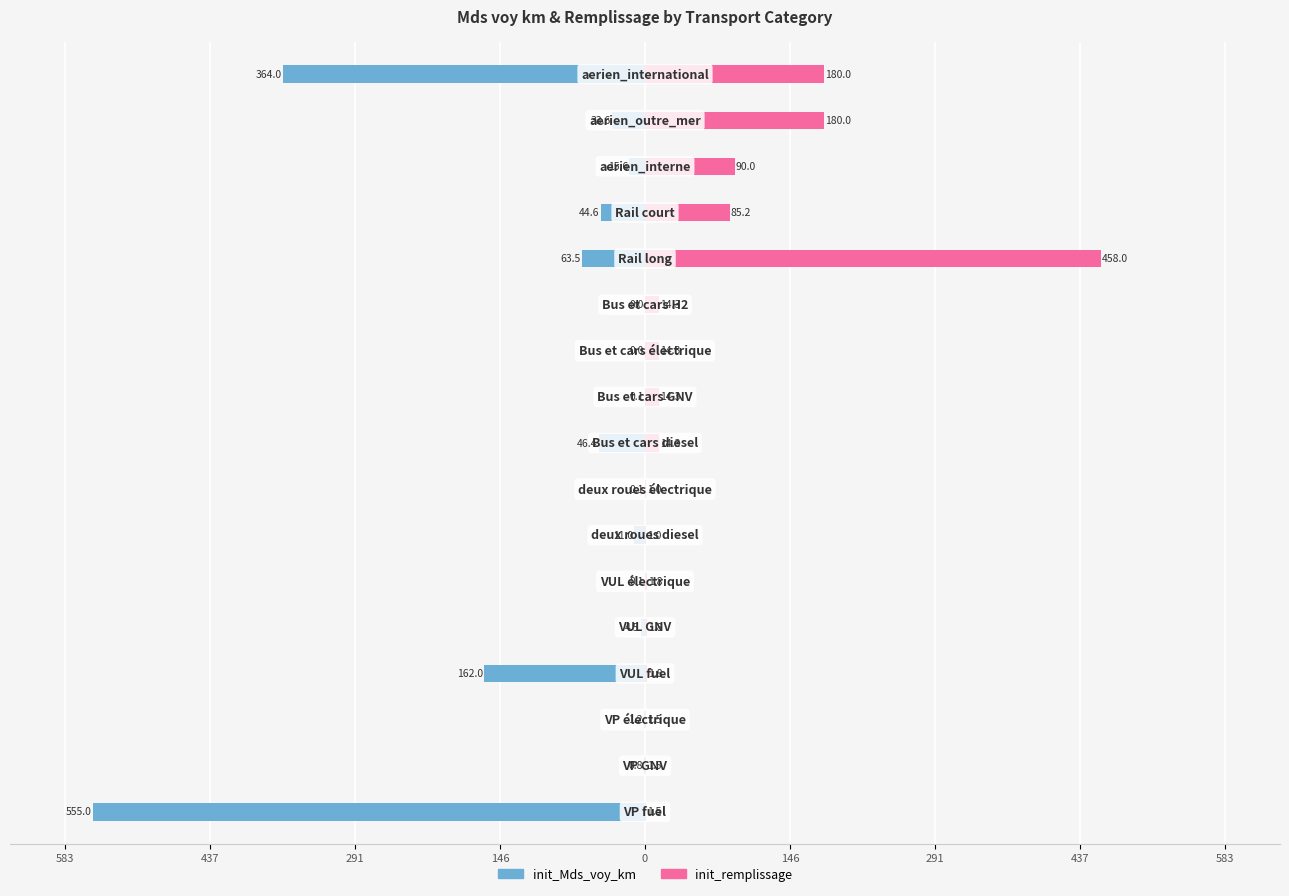

What are all the series names shown in the legend?

init_Mds_voy_km, init_remplissage